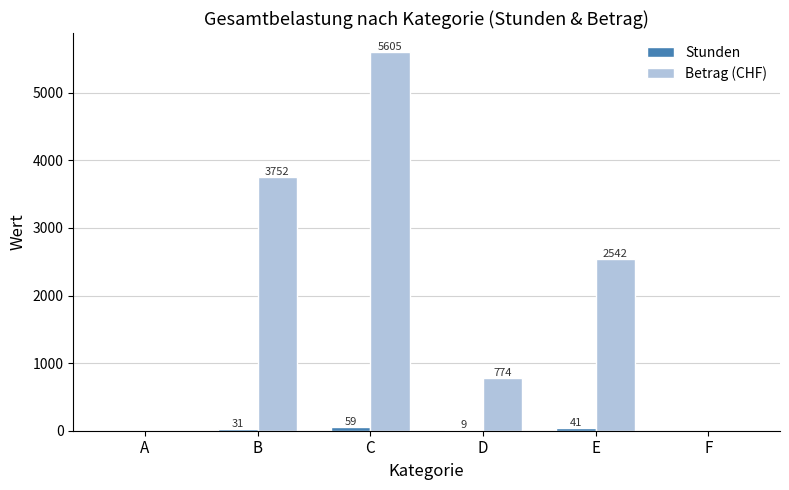

Which series has the largest total across all categories?

Betrag (CHF)